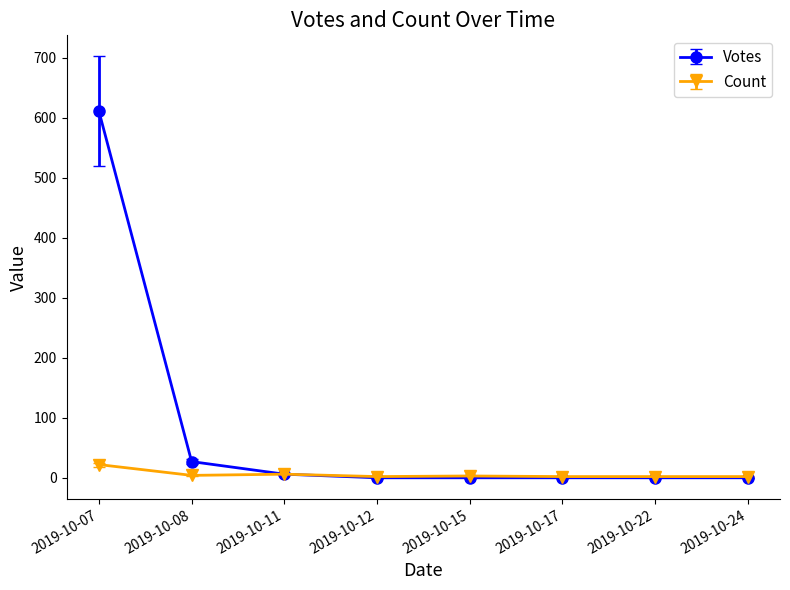

Which category has the highest value in the Count series?

2019-10-07